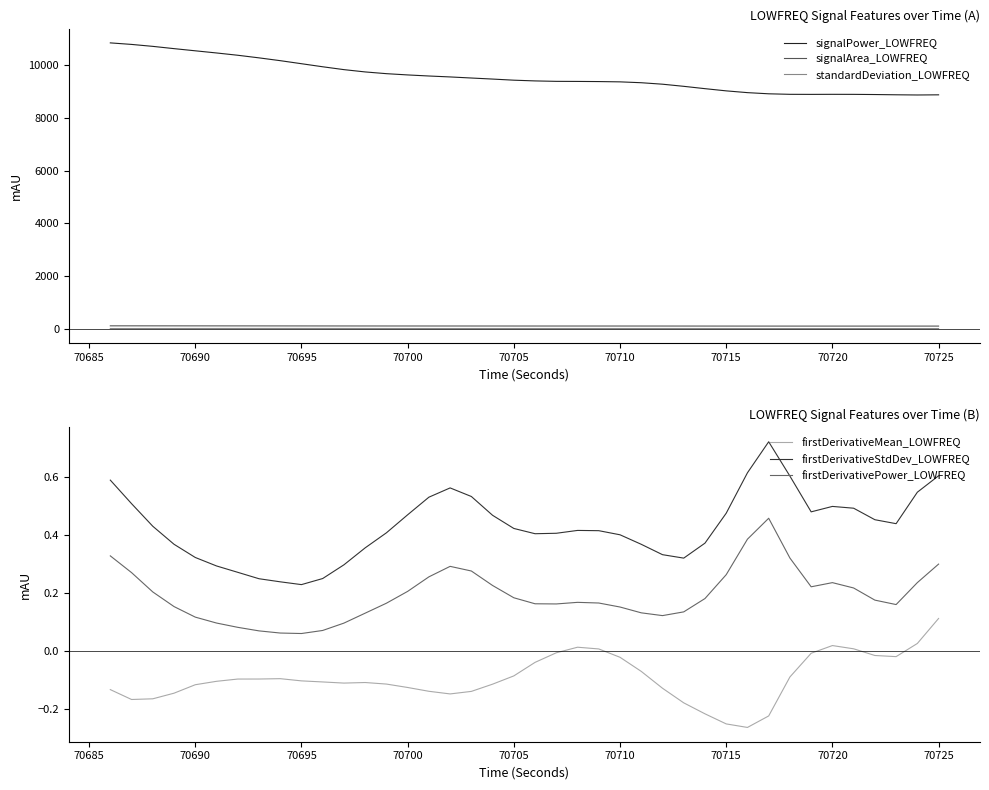

True or false: signalPower_LOWFREQ and standardDeviation_LOWFREQ cross at least once.

False